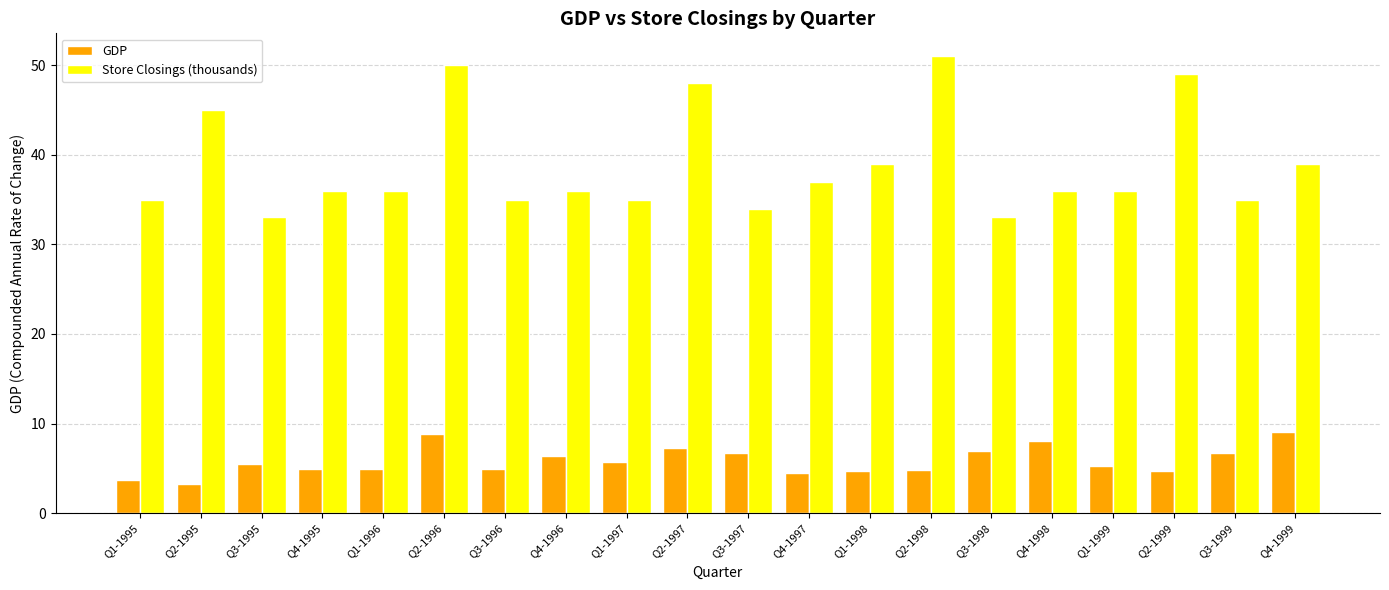

Which series has the largest range (max minus min)?

Store Closings (thousands)